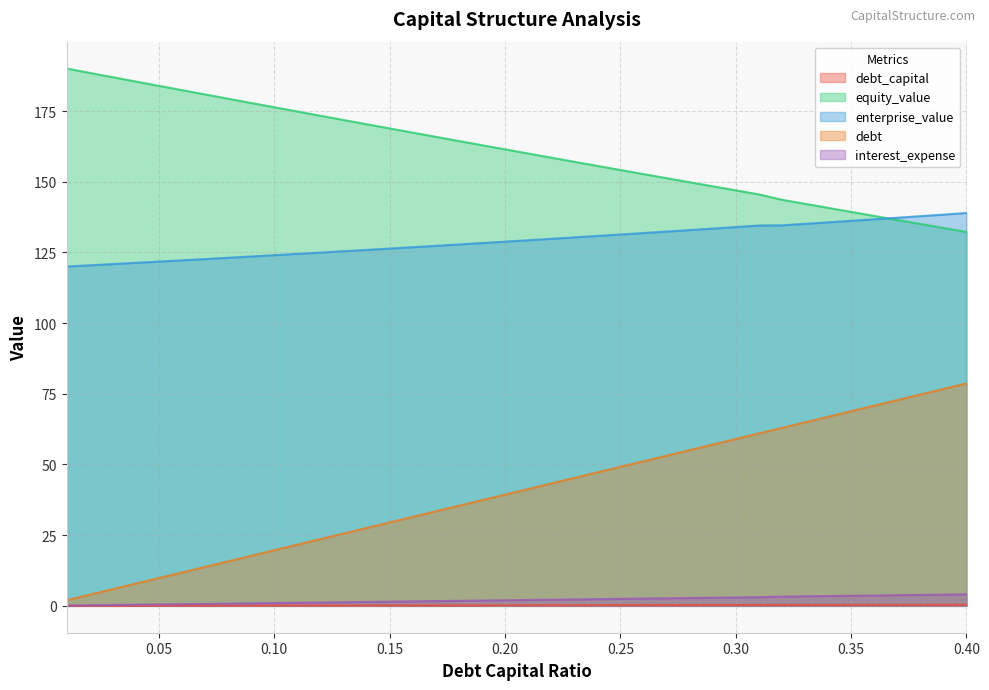

Which series has the largest range (max minus min)?

debt